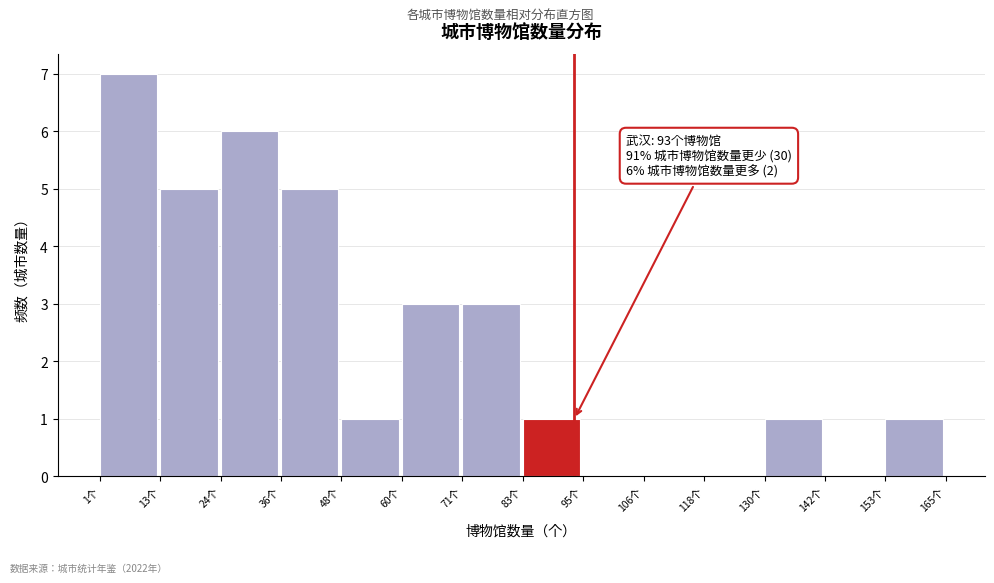

Which range on the x-axis has the tallest bar?

2 to 12